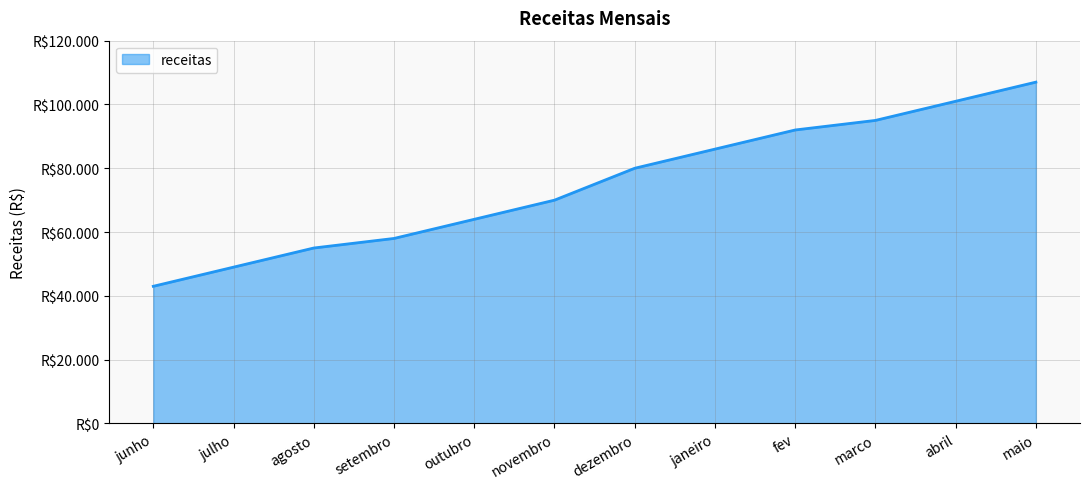

What is the label of the 9th point from the left?

fev